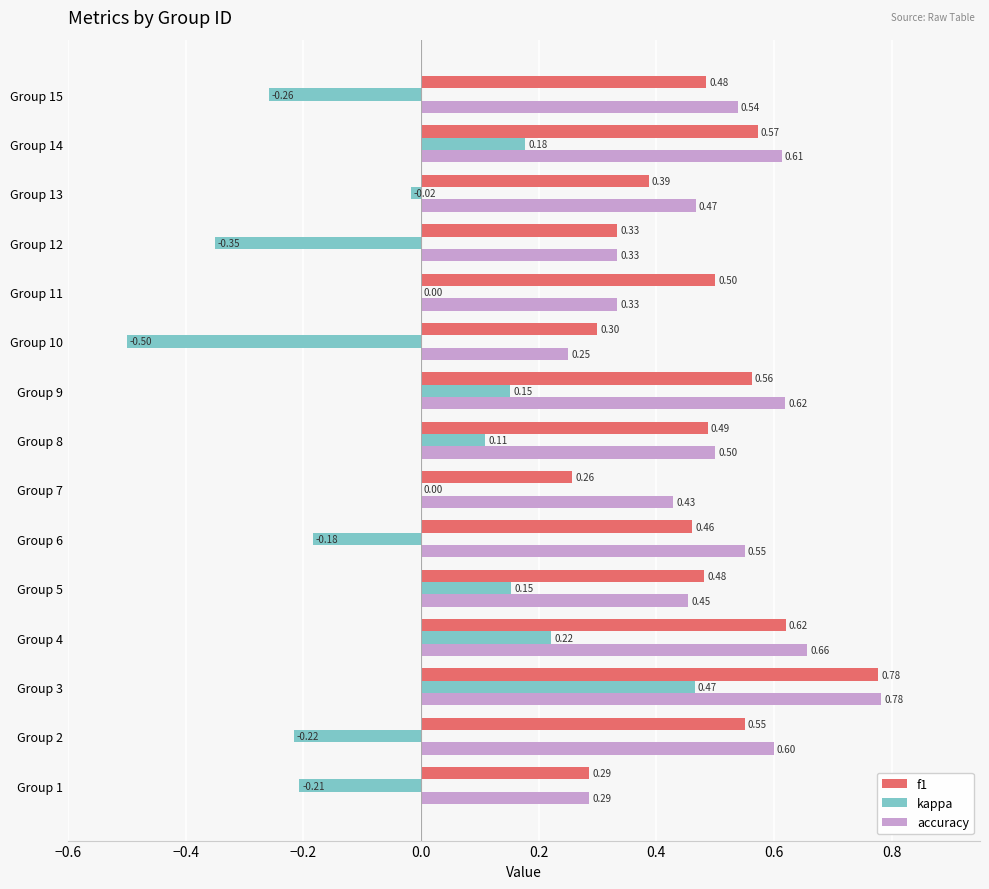

Which series has the largest total across all categories?

accuracy